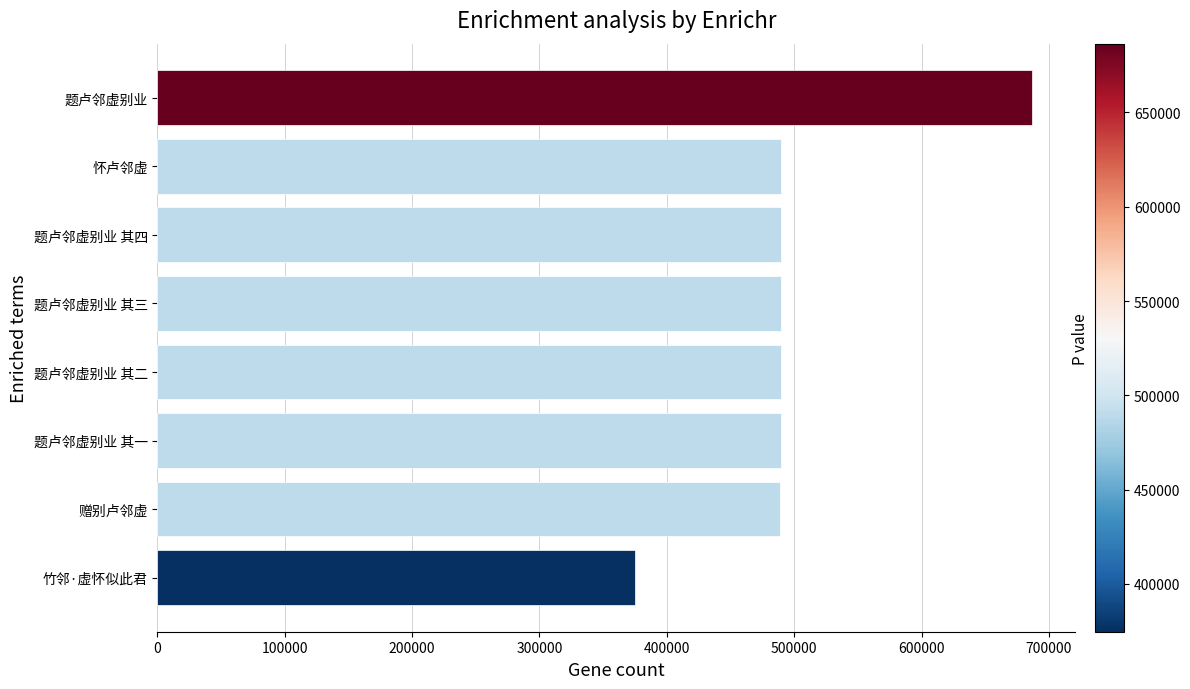

Approximately how many times larger is the value at 题卢邻虚别业 其一 compared to 题卢邻虚别业 其三?

1.0